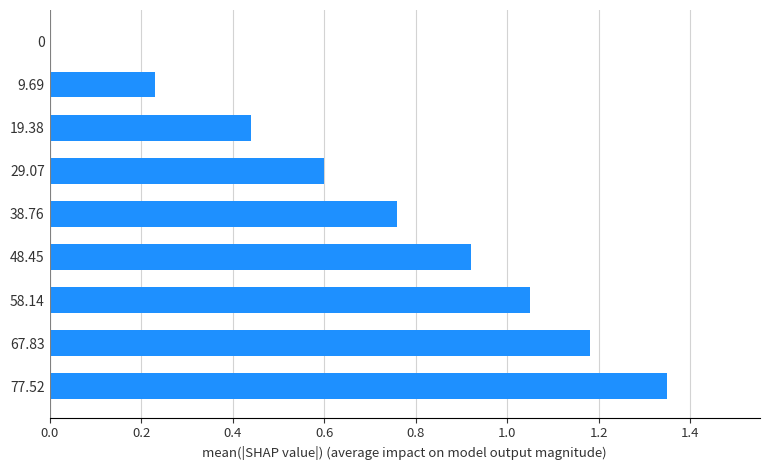

What is the sum of the values at 67.83 and 48.45?

2.1